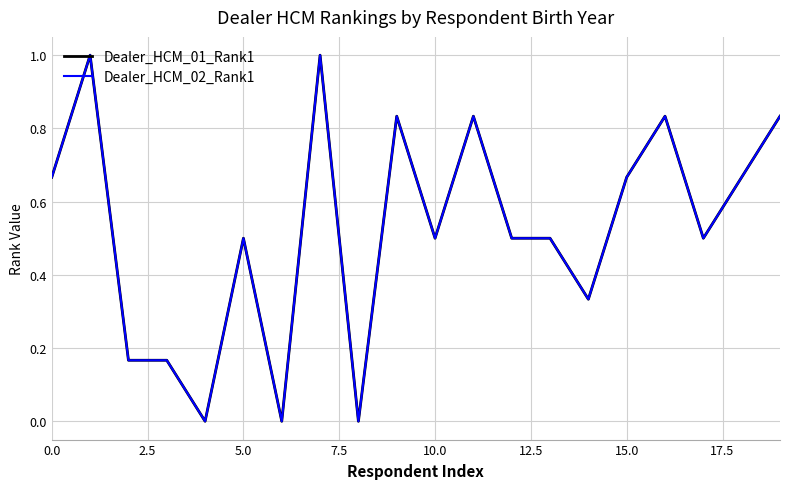

Does the chart display data point markers on the line(s)?

No